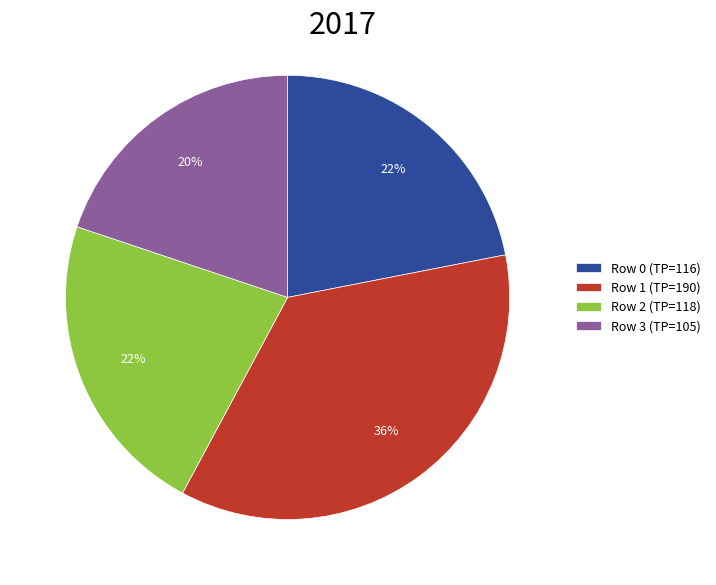

How many slices are in this pie chart?

4